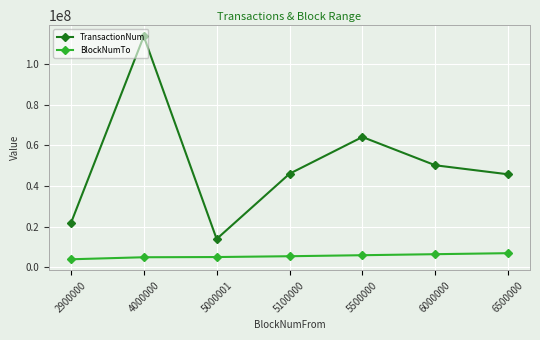

Which category has the lowest value in the BlockNumTo series?

2900000